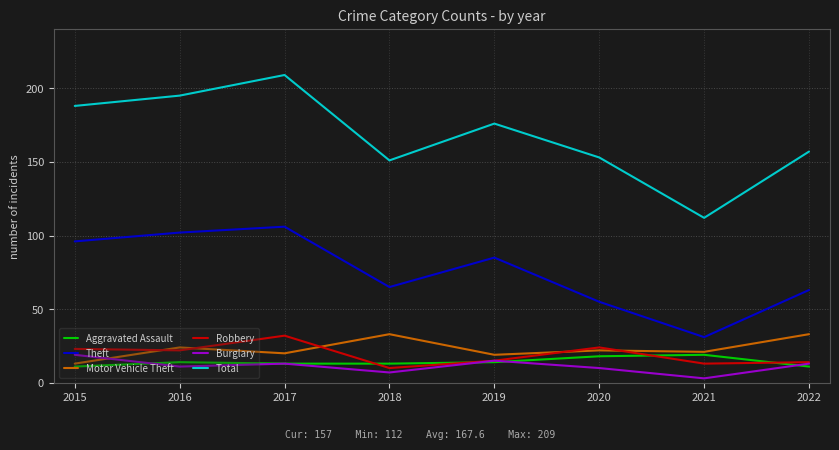

True or false: Burglary and Theft intersect in this chart.

False